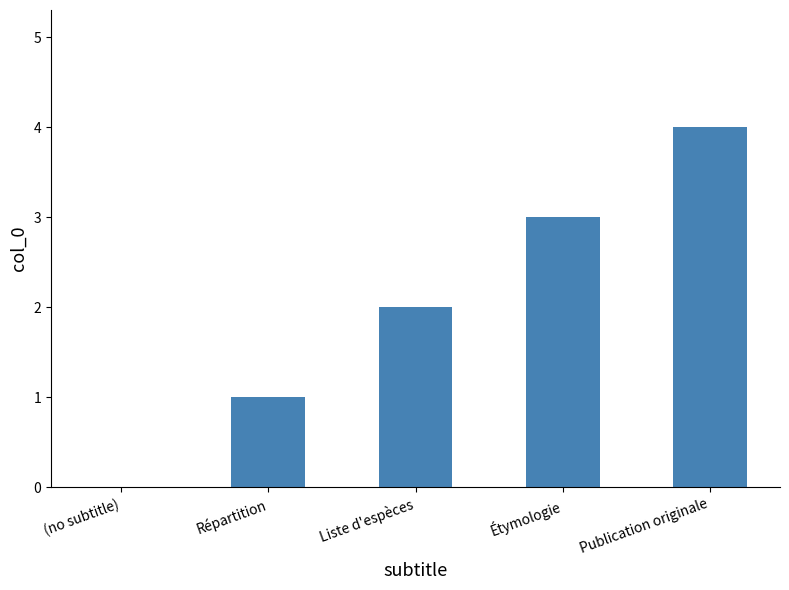

What is the maximum value shown in the chart?

4